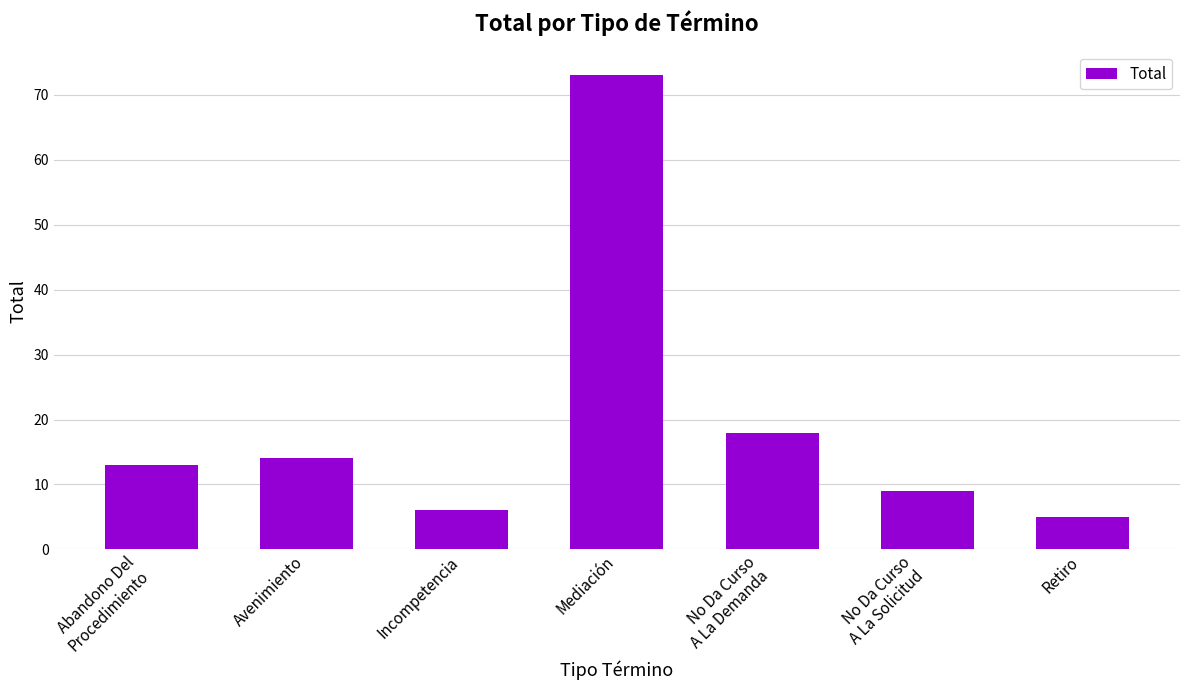

What is the difference between the second highest and second lowest values?

12